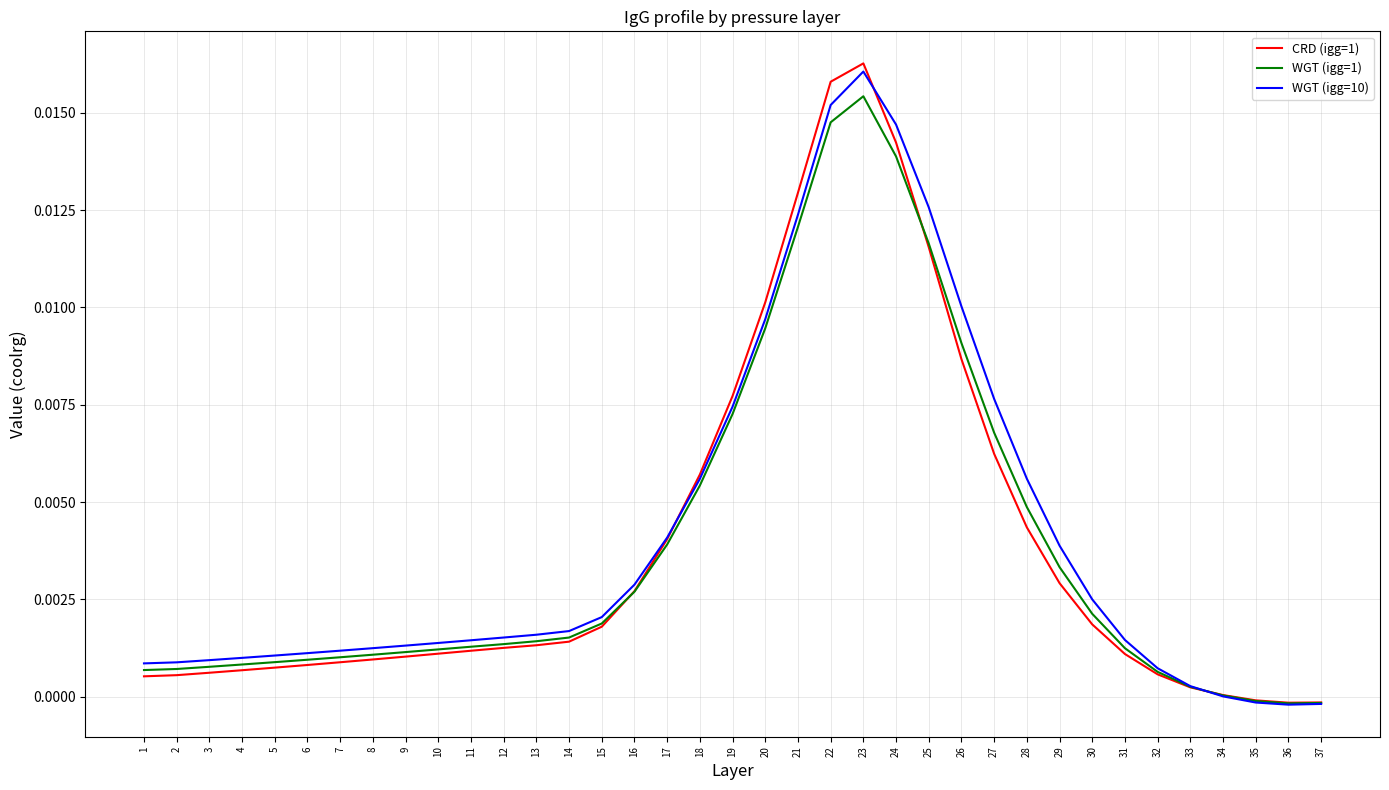

True or false: WGT (igg=10) and CRD (igg=1) intersect in this chart.

True